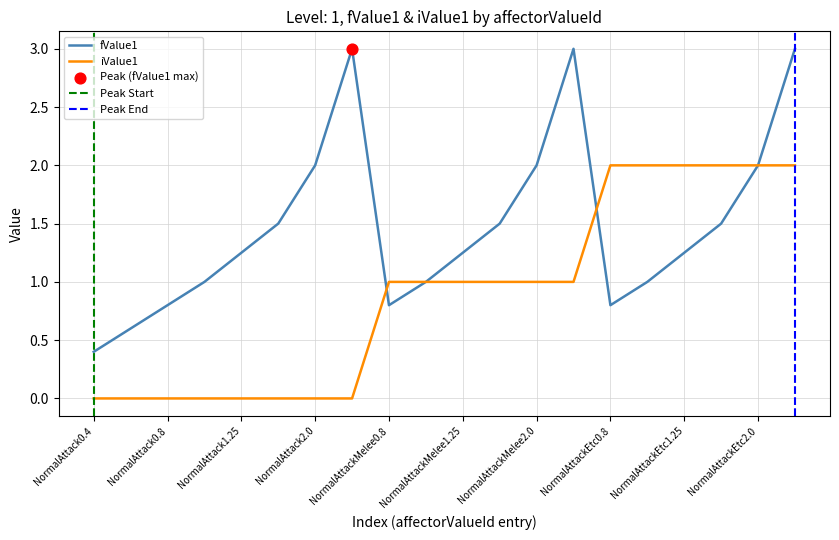

At which category is the sum across all series the highest?

NormalAttackEtc3.0